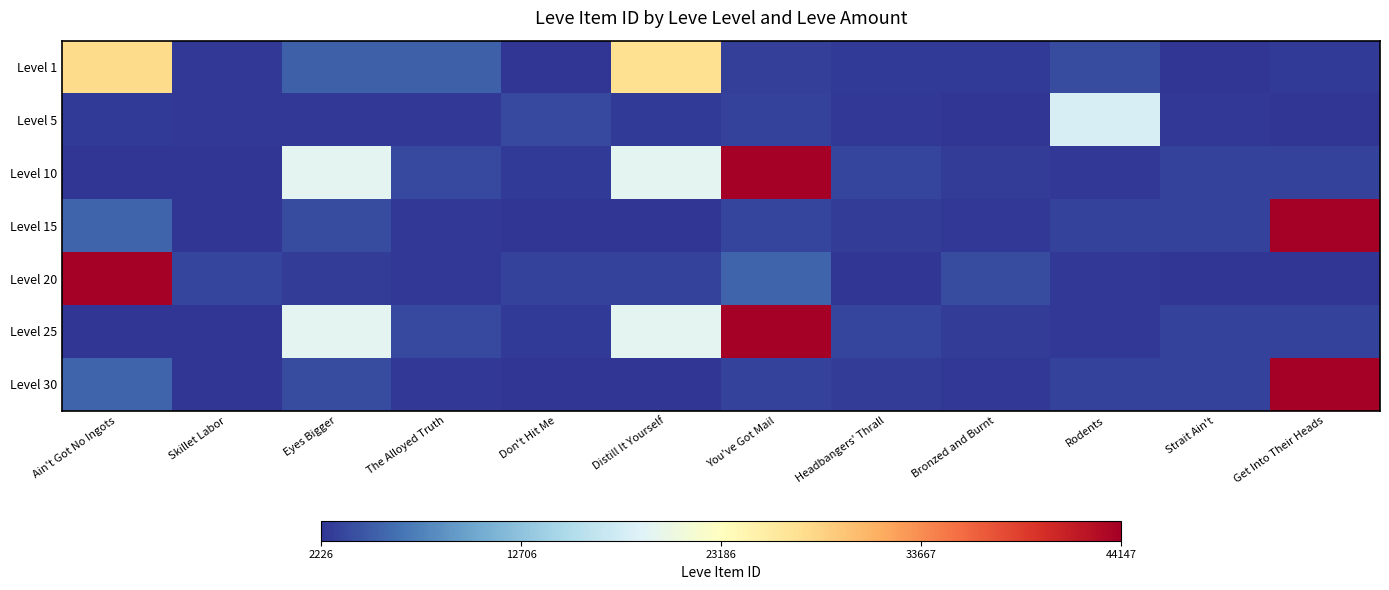

How many distinct data groups are displayed?

7